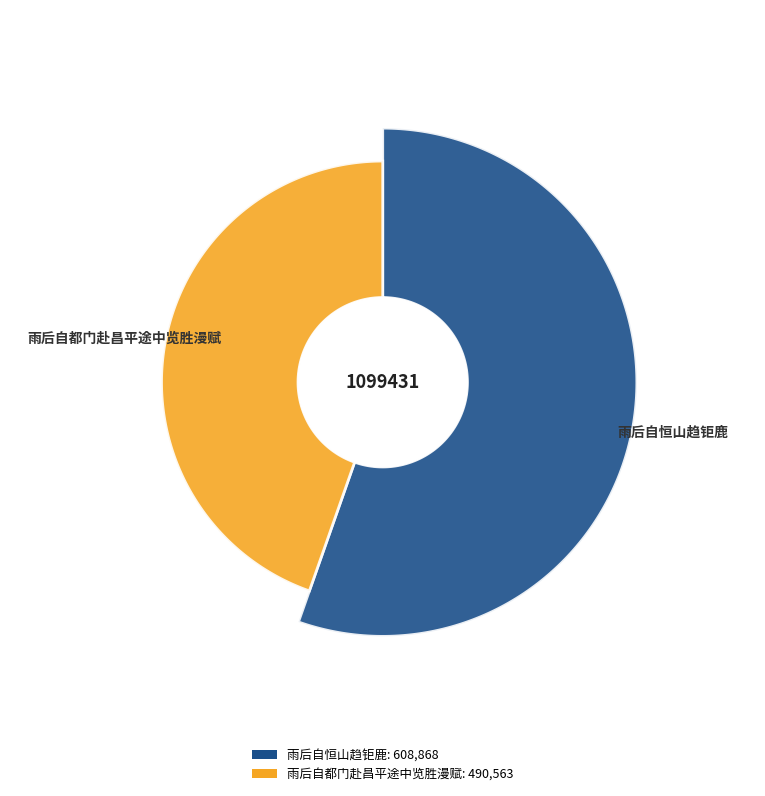

What is the change in value from 雨后自恒山趋钜鹿 to 雨后自都门赴昌平途中览胜漫赋?

-118305